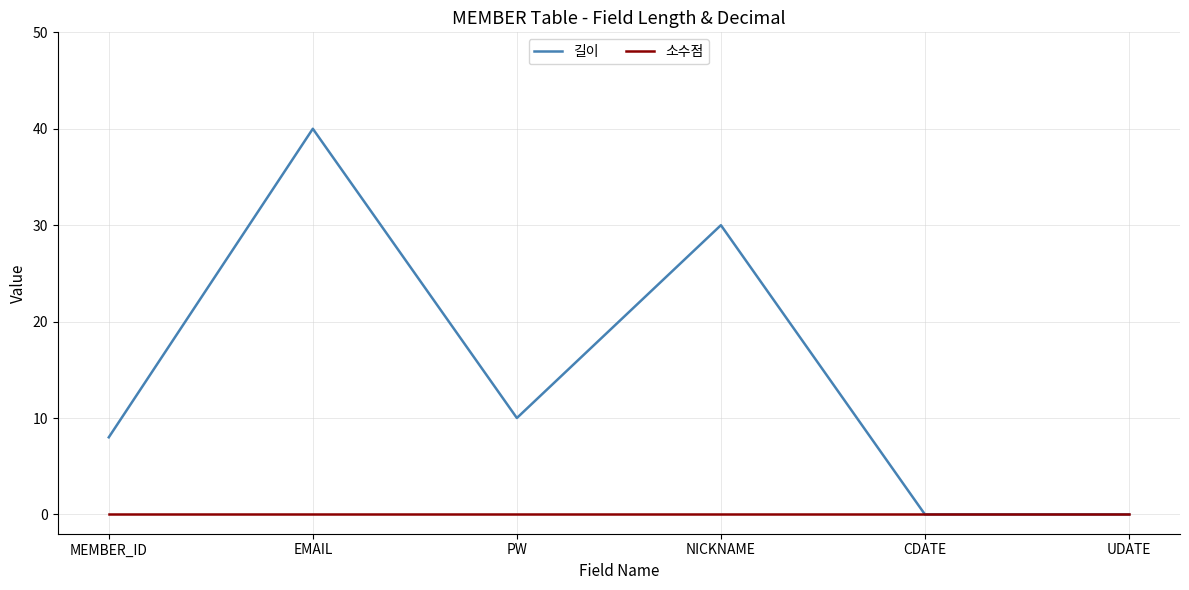

Reading right to left, what are all the values shown in this chart?

길이: UDATE=0	CDATE=0	NICKNAME=30	PW=10	EMAIL=40	MEMBER_ID=8
소수점: UDATE=0	CDATE=0	NICKNAME=0	PW=0	EMAIL=0	MEMBER_ID=0